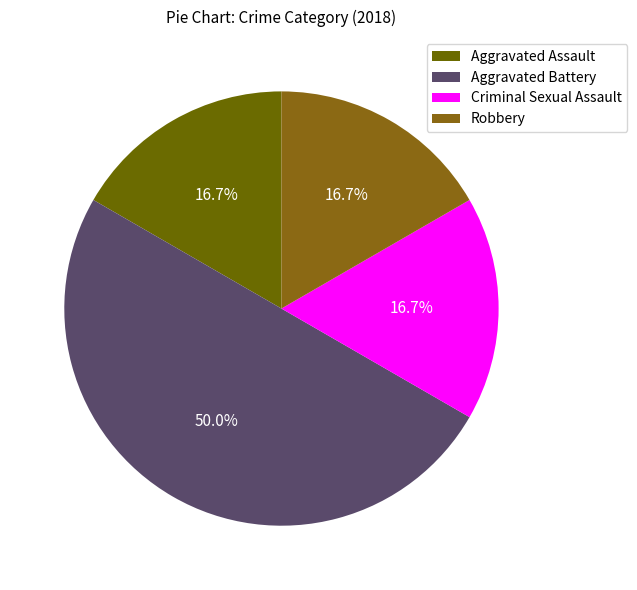

To the nearest percent, what is the combined percentage of Criminal Sexual Assault and Robbery?

33%